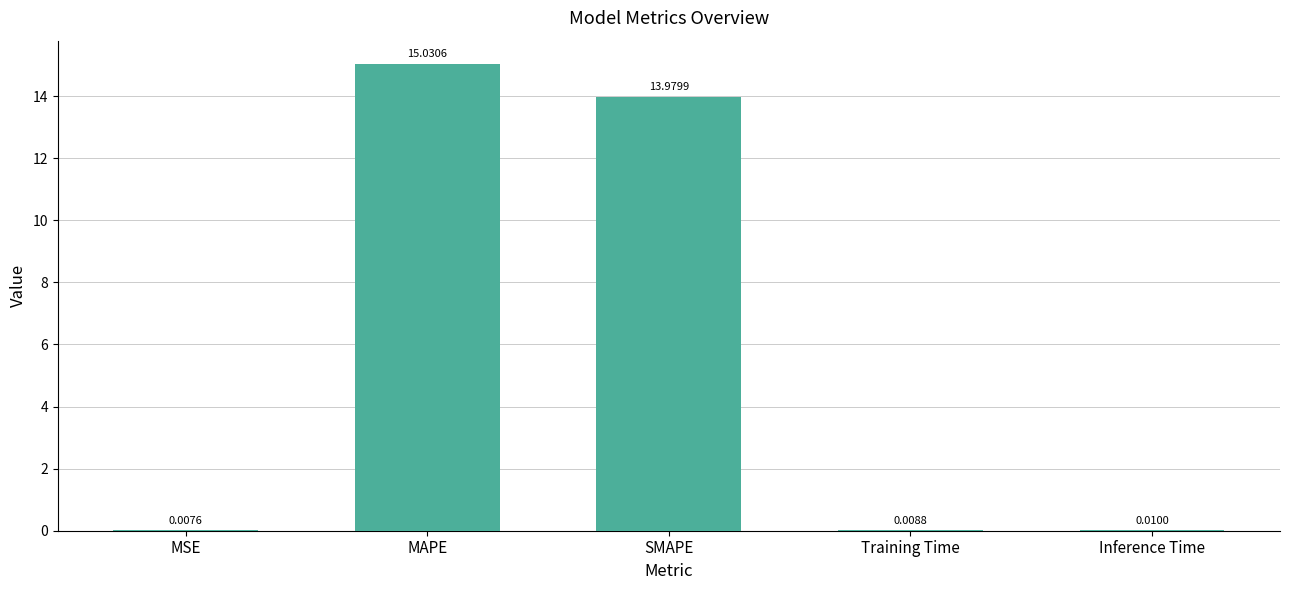

Between Training Time and Inference Time, which is larger?

Inference Time